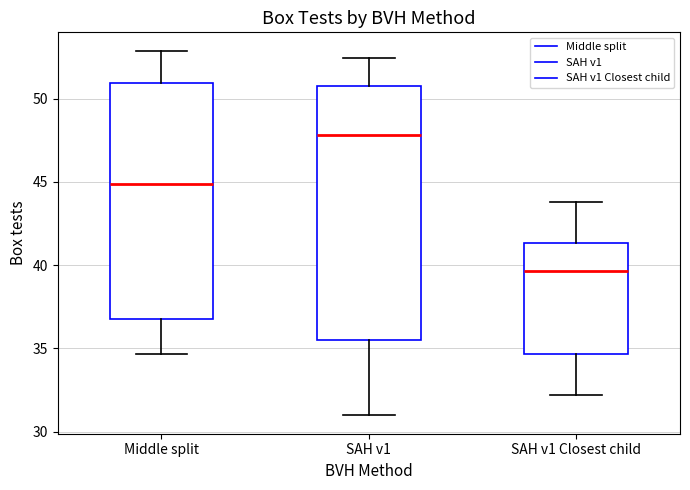

Reading left to right, read every box against the y-axis: the position of its median line, the range the box covers, and the ends of its whiskers. The values are not printed on the chart, so give them approximately, as read against the axis.

Middle split: median 45.0, box 36.5 to 51.0, whiskers 34.5 to 53.0
SAH v1: median 48.0, box 35.5 to 50.5, whiskers 31.0 to 52.5
SAH v1 Closest child: median 39.5, box 34.5 to 41.5, whiskers 32.0 to 44.0